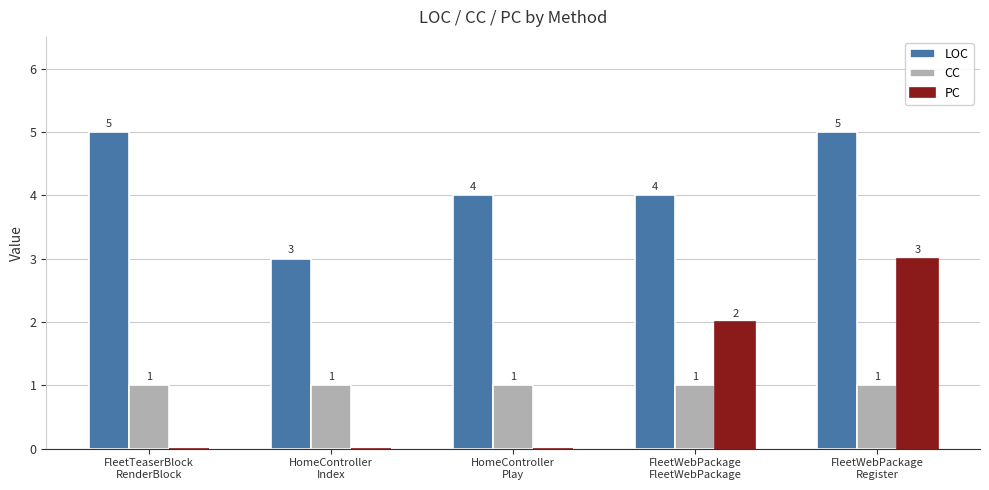

What is the greatest value displayed?

5